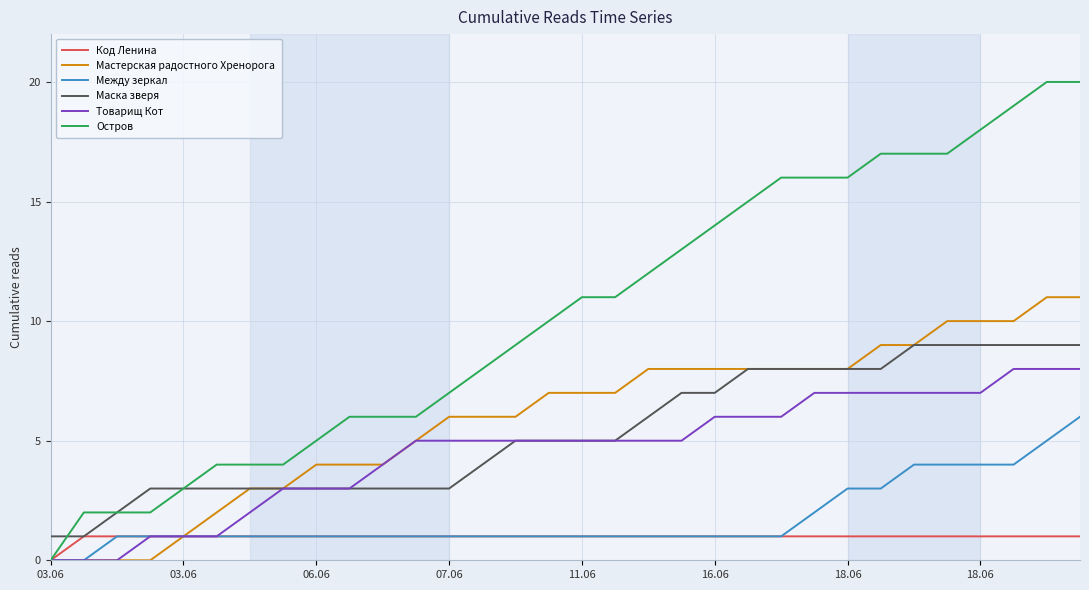

Count the number of data series in this chart.

6